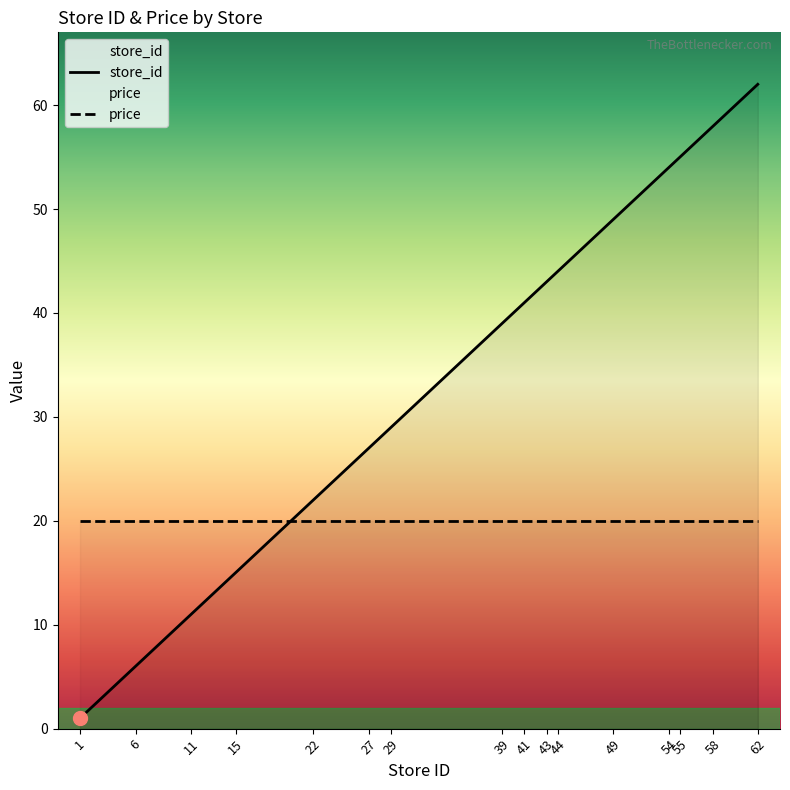

Reading left to right, what are all the values shown in this chart?

1=1	6=6	11=11	15=15	22=22	27=27	29=29	39=39	41=41	43=43	44=44	49=49	54=54	55=55	58=58	62=62